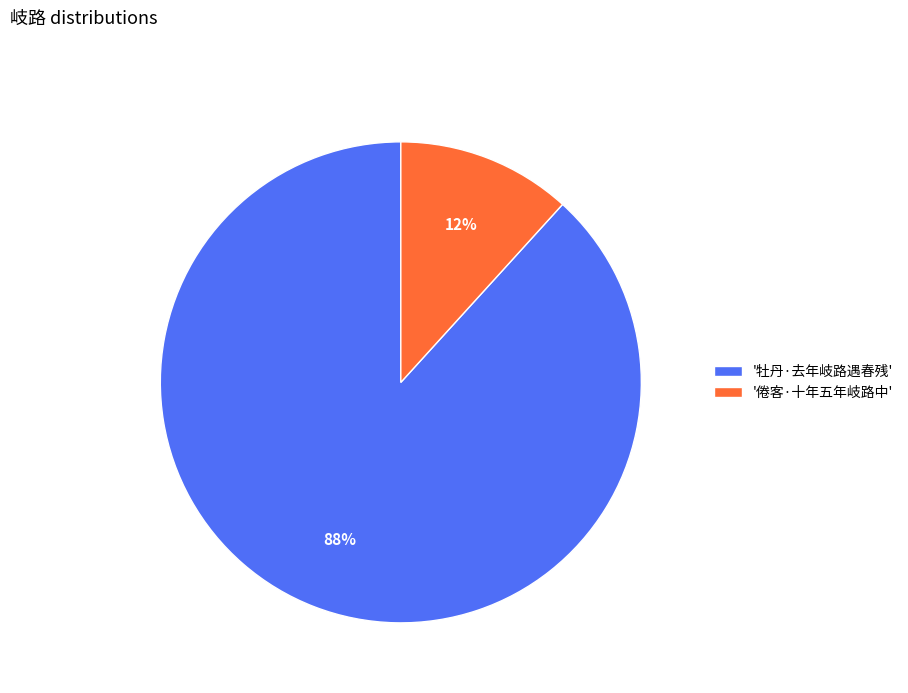

Which has a higher value, '倦客·十年五年岐路中' or '牡丹·去年岐路遇春残'?

'牡丹·去年岐路遇春残'